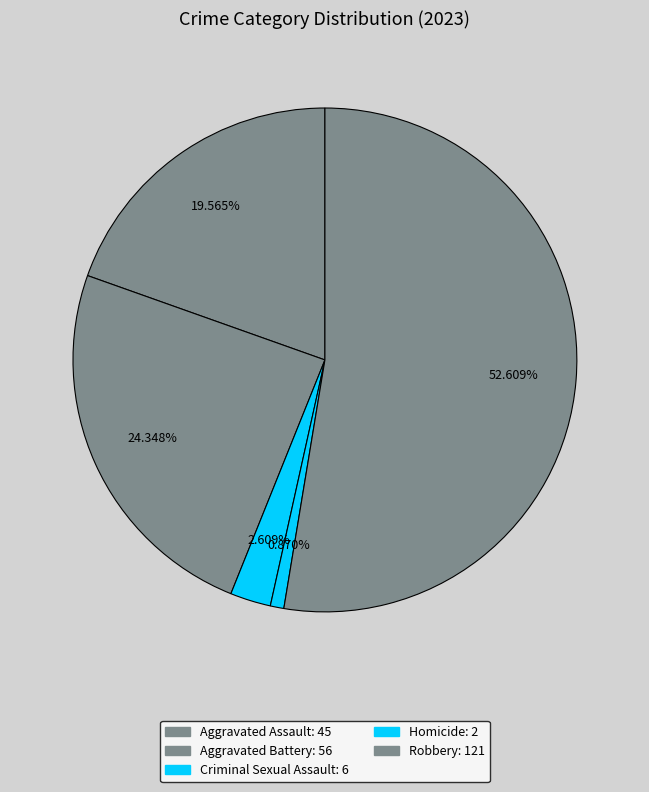

Is the sum of Robbery and Homicide greater than half?

Yes